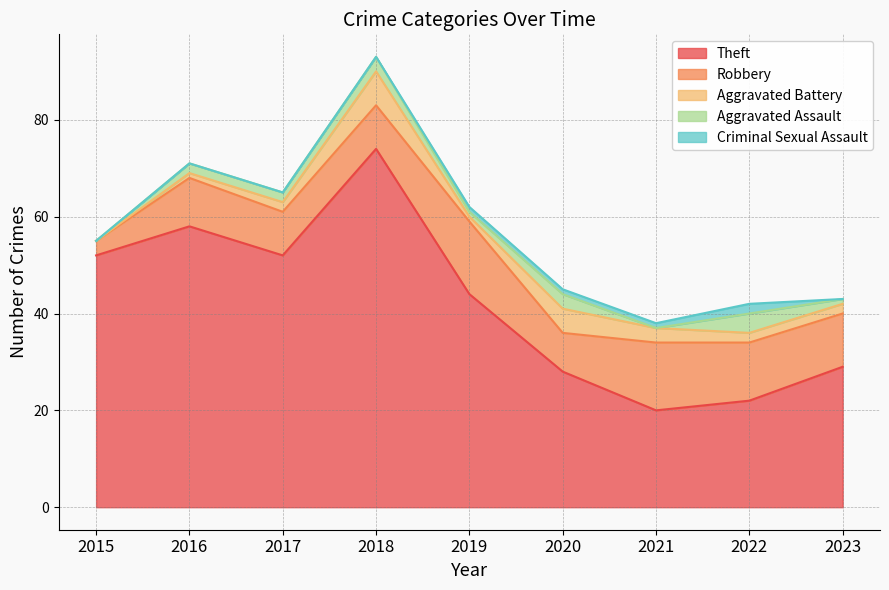

At which label does Criminal Sexual Assault reach its peak?

2022